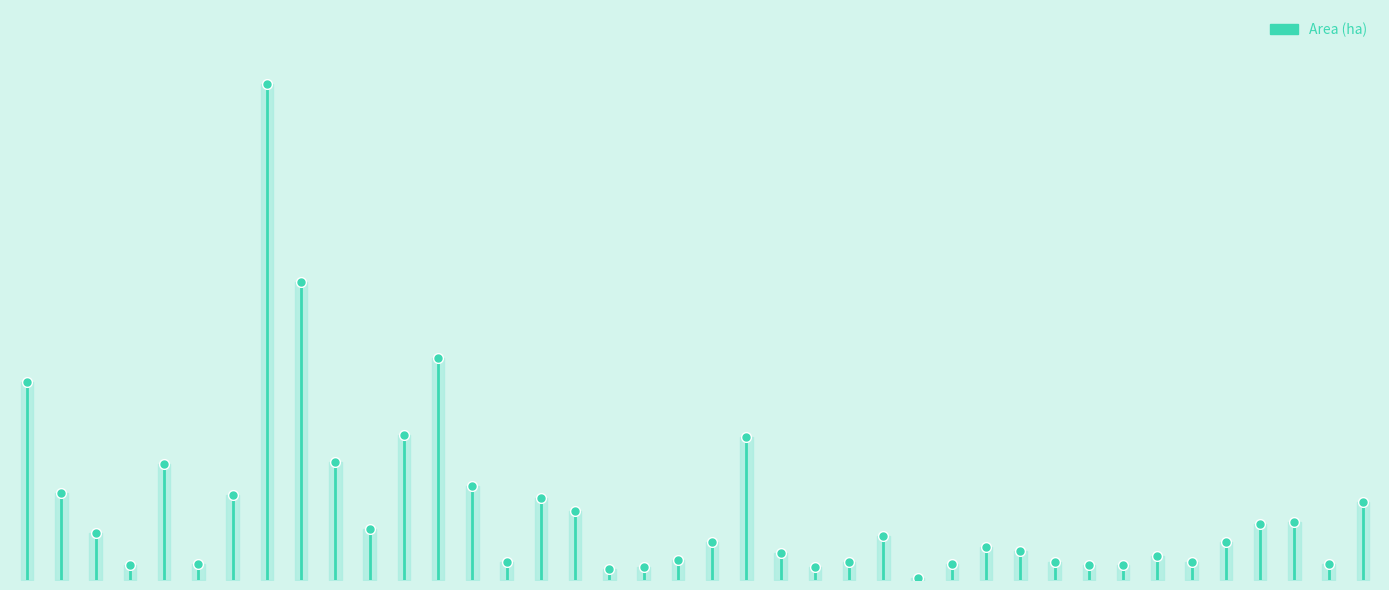

Is it true that the value at 0 is 7.1?

False